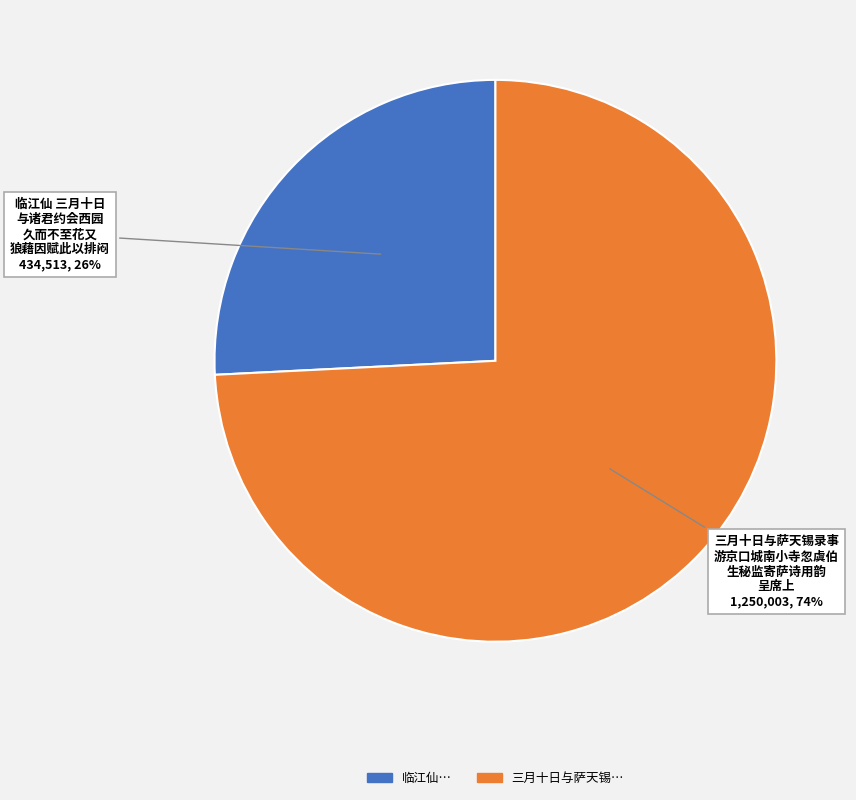

Does any single category account for the majority?

Yes